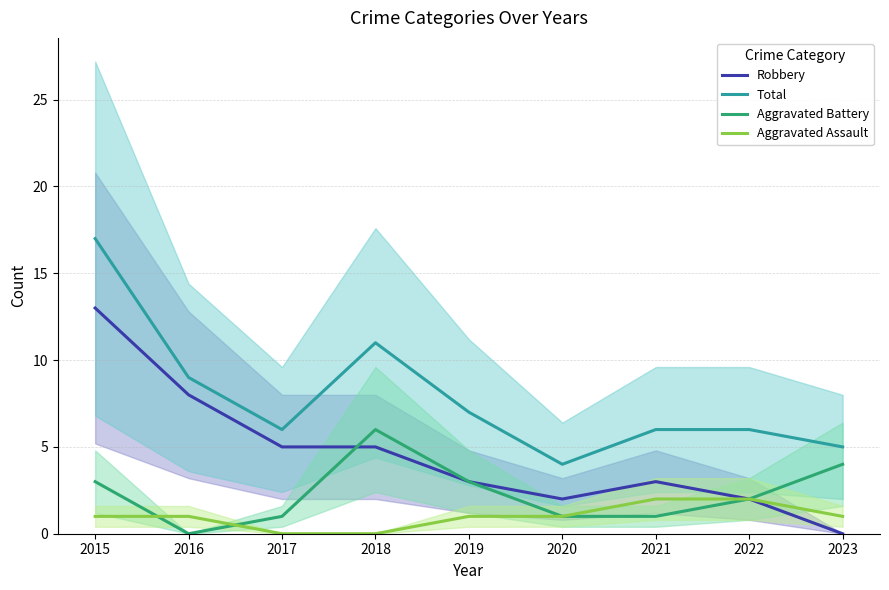

What are all the series names shown in the legend?

Robbery, Total, Aggravated Battery, Aggravated Assault